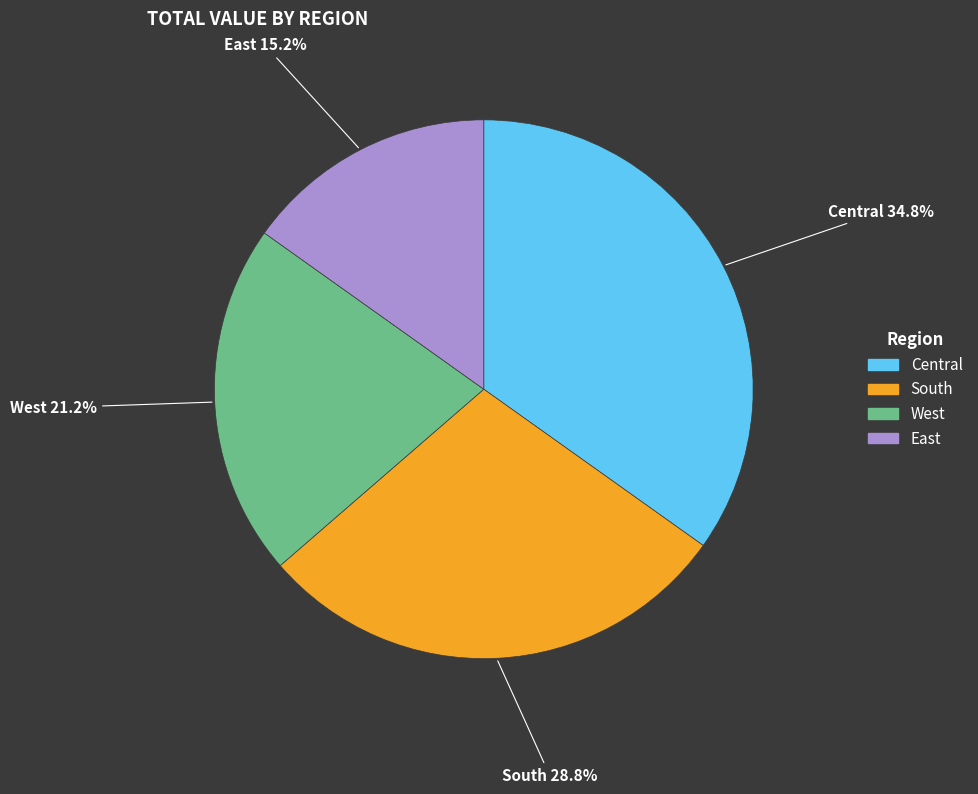

Count the number of slices in the pie.

4